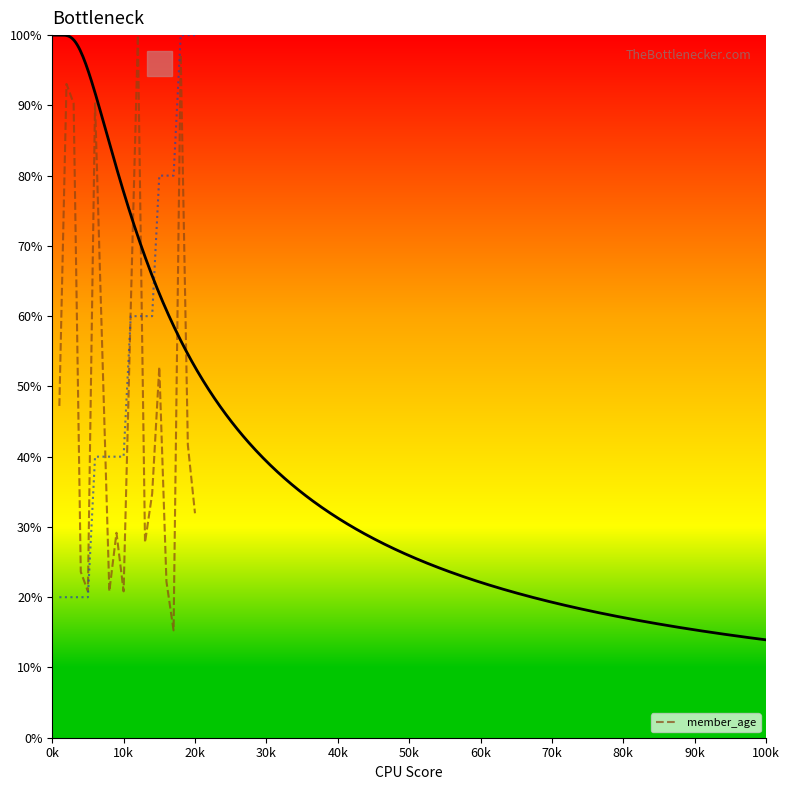

What is the lowest value of the member_age series?

15.3